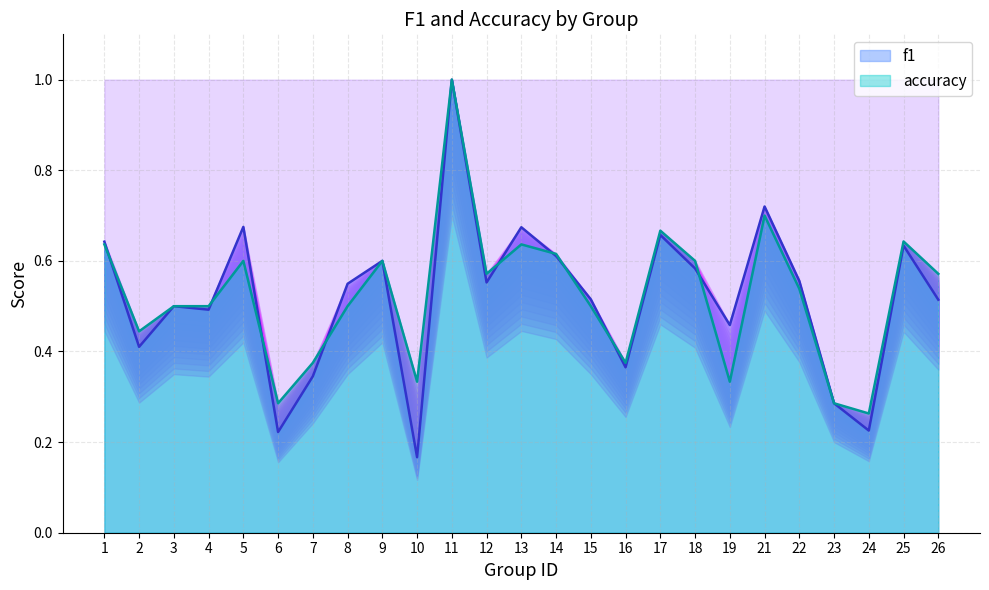

Rank the series by their average value, from lowest to highest.

f1, accuracy